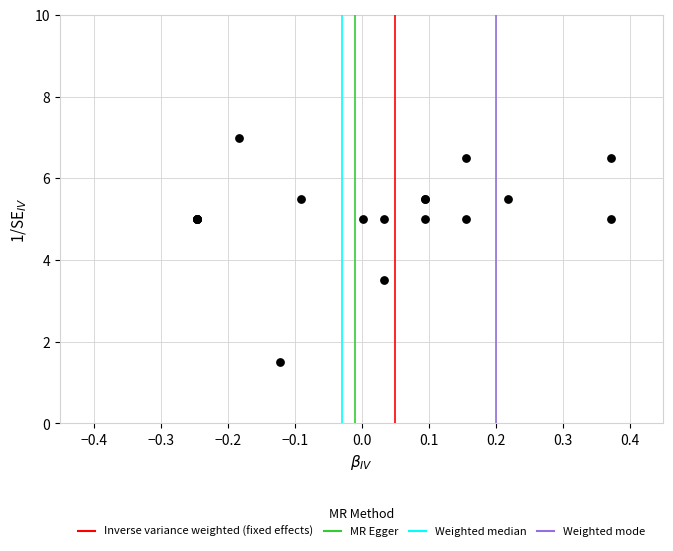

What Y value in the scatter plot is closest to 4?

3.5